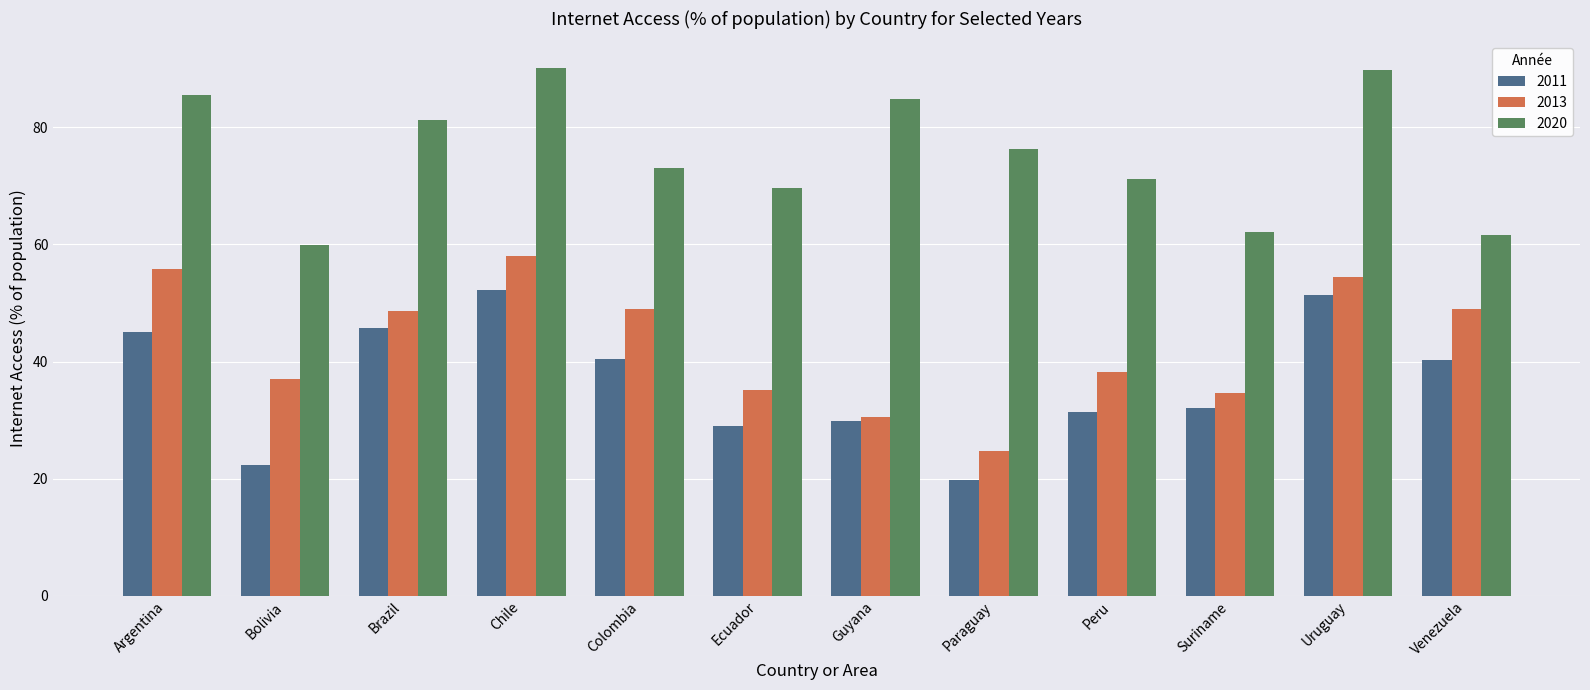

Which series has the widest spread of values?

2013